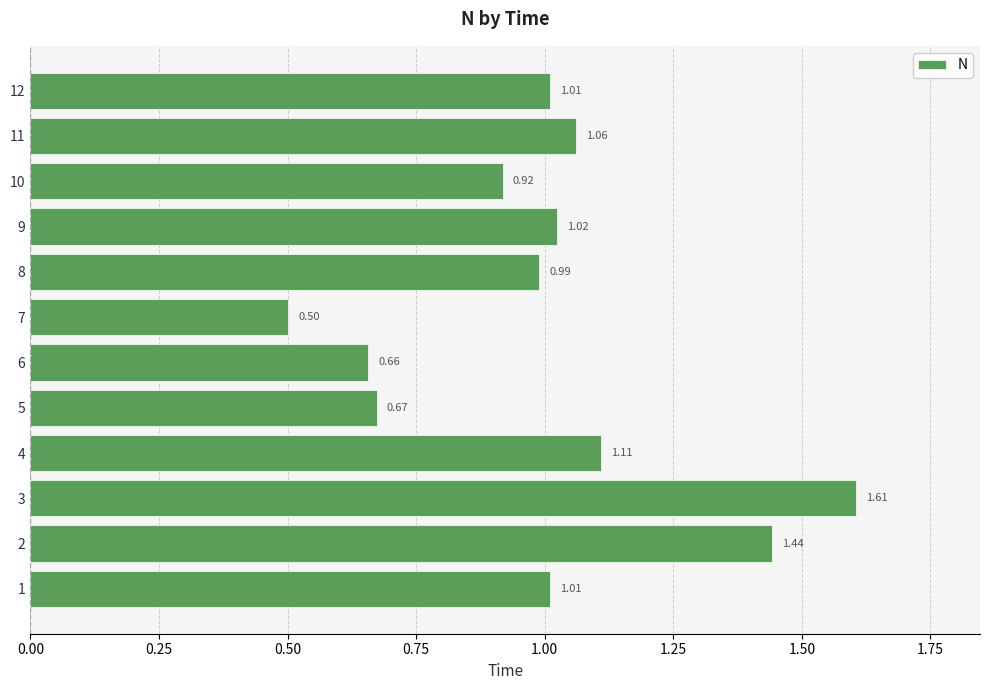

What is the difference between the second highest and second lowest values?

0.8